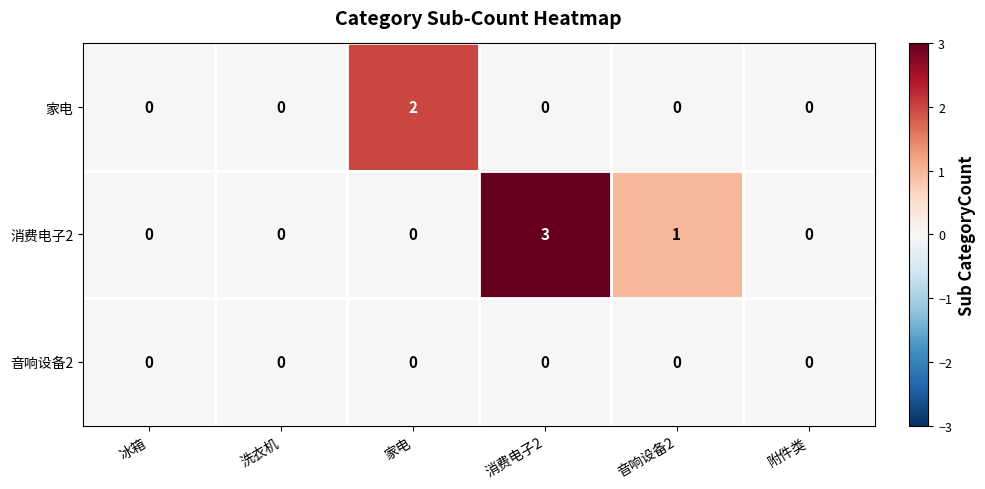

Which series has the largest total across all categories?

消费电子2